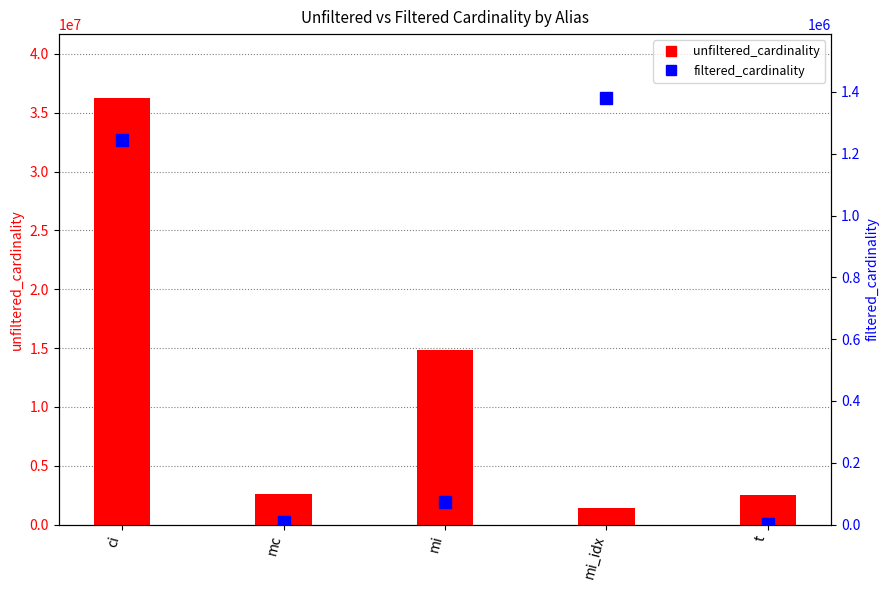

At which category is the sum across all series the highest?

ci